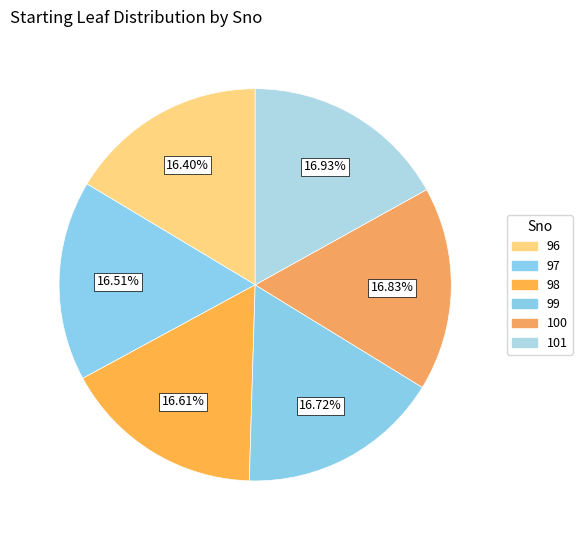

Count the number of slices in the pie.

6